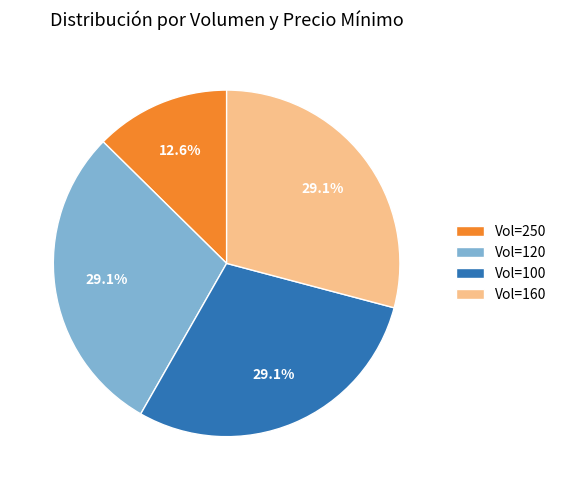

What is the smallest slice in the pie chart?

Vol=250